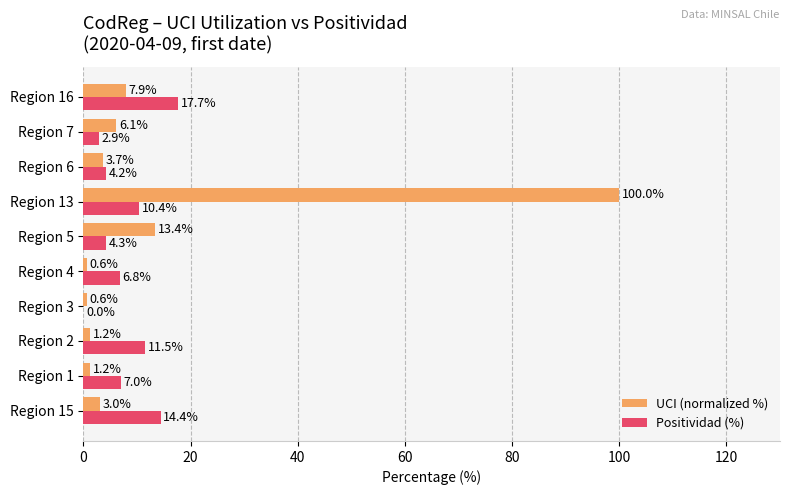

At which category is the sum across all series the highest?

Region 13